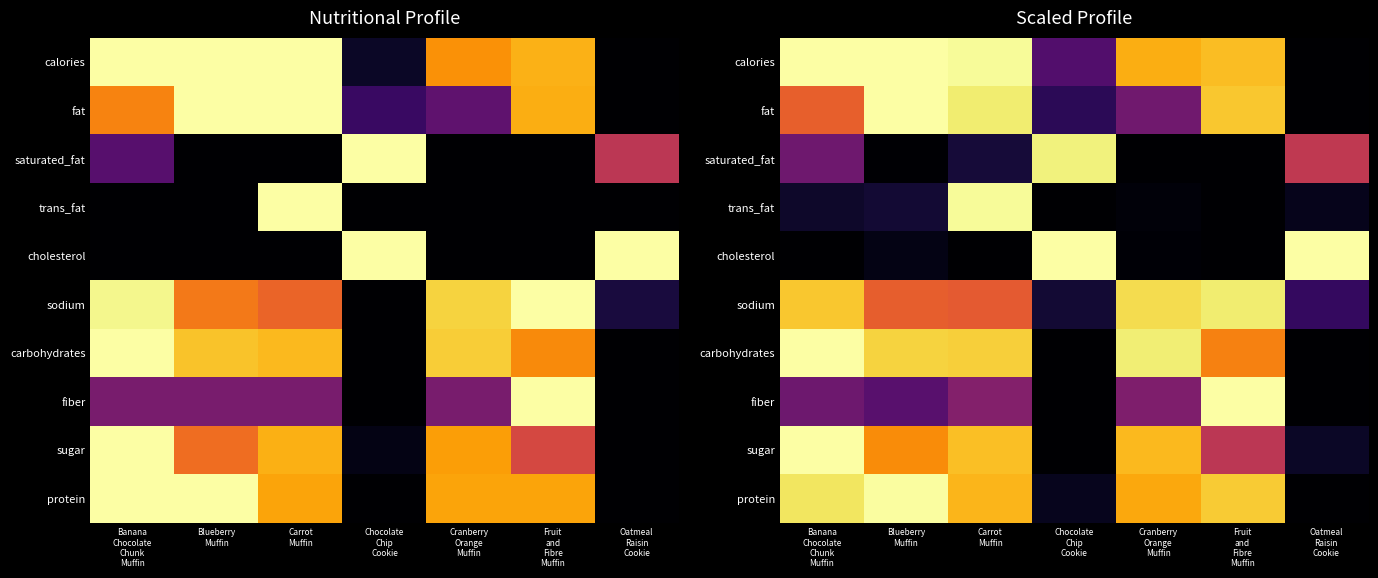

What is the maximum value shown in the chart?

1.0